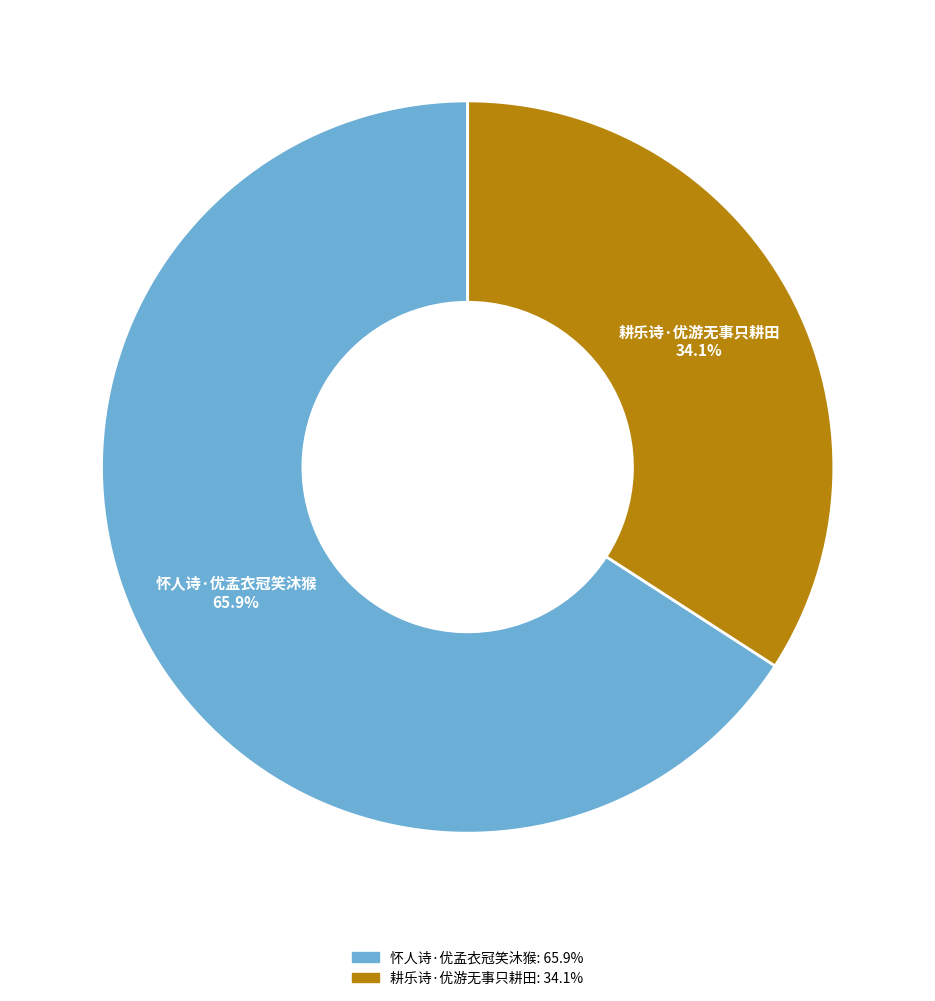

What is the ratio of the value at 怀人诗·优孟衣冠笑沐猴 to the value at 耕乐诗·优游无事只耕田?

1.9